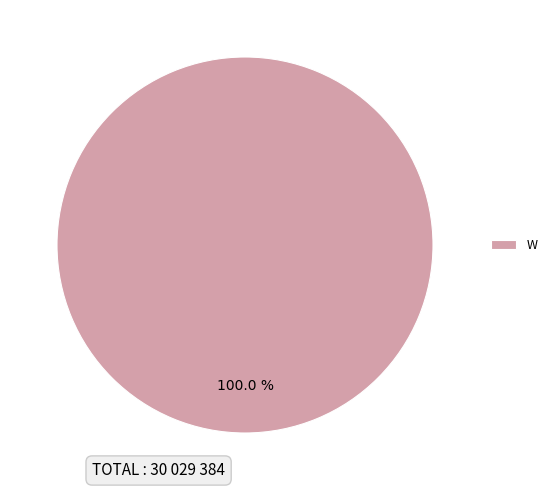

Which category accounts for the majority?

W